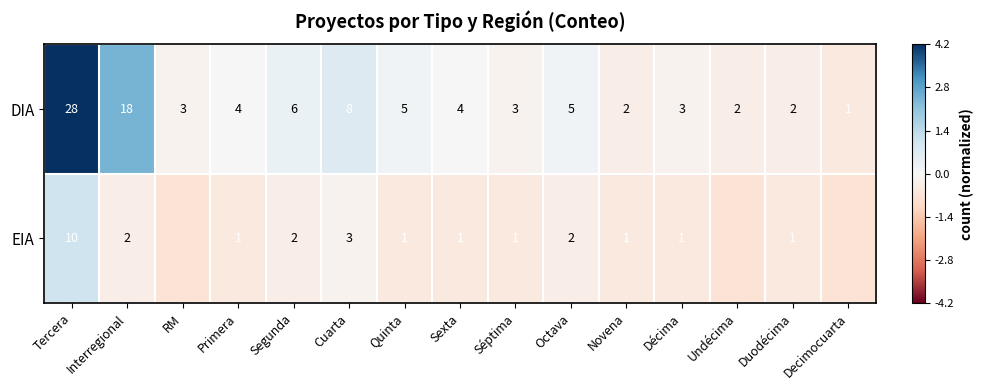

Is the value of DIA at Sexta greater than the value of EIA at Novena?

Yes